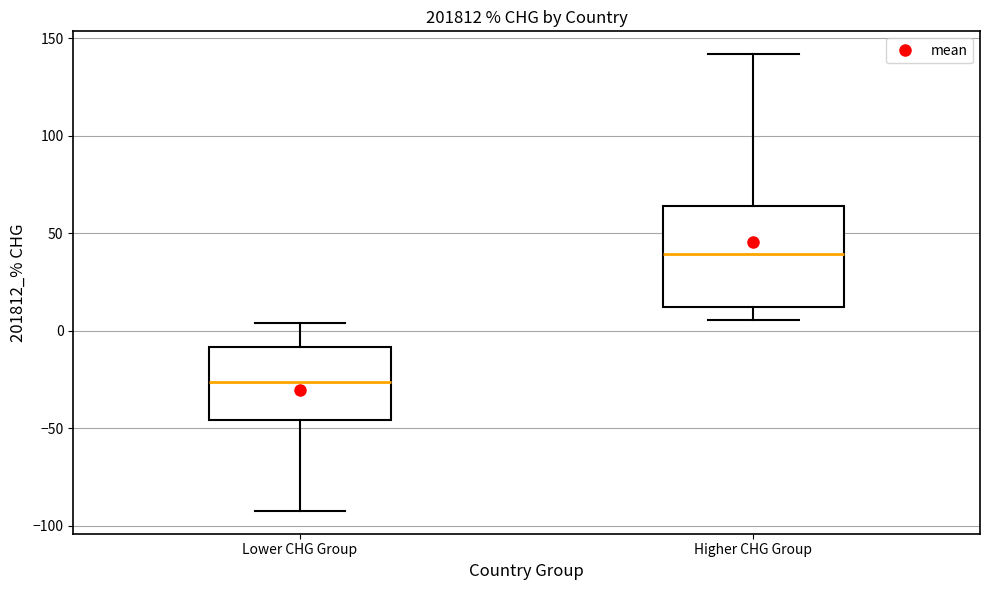

Which box has the highest median line?

Higher CHG Group